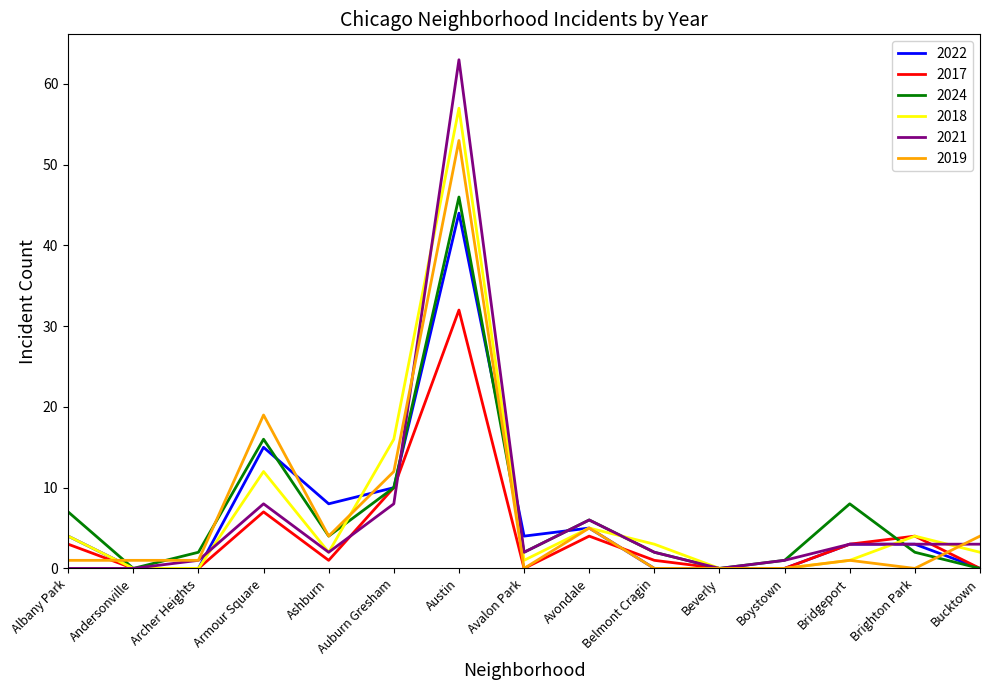

What value does the 2024 series have at Armour Square?

16